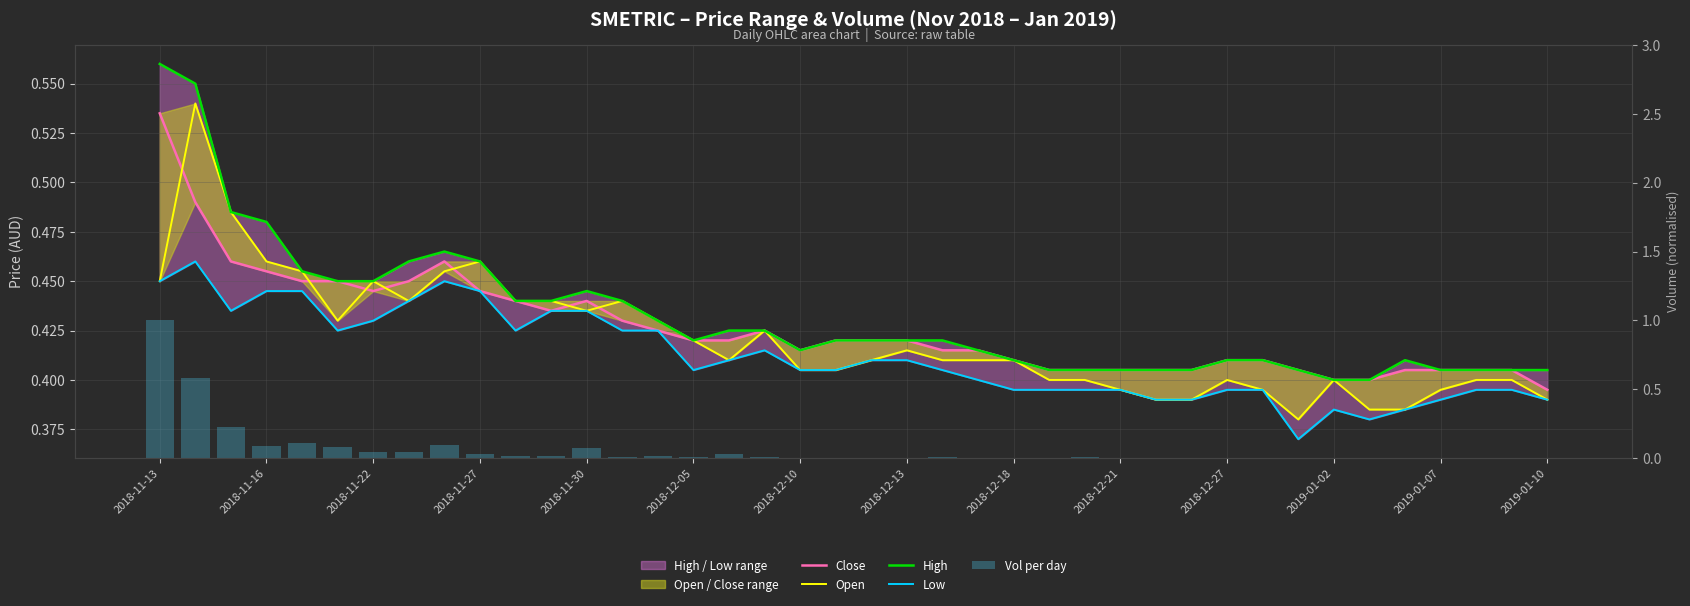

What position from the right is 14?

26